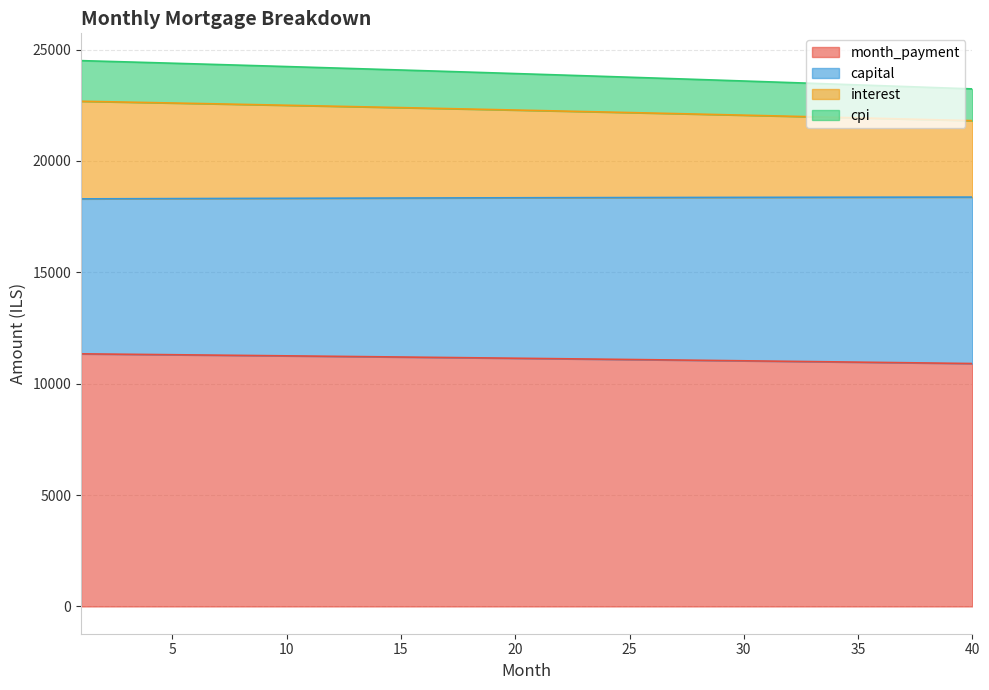

Count the number of categories in the chart.

40